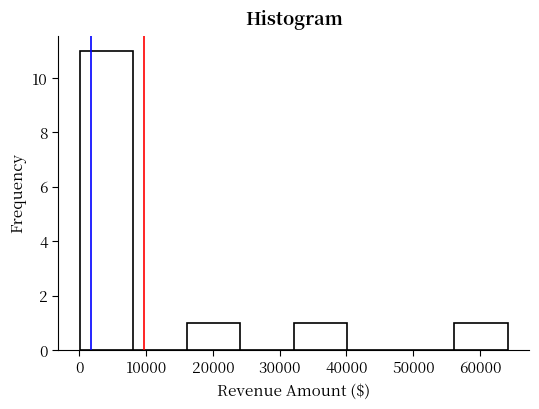

Reading left to right, list every bar in this chart as the range it spans on the x-axis followed by its height. Neither the bar edges nor the heights are printed on the chart, so give them approximately, as read against the axes.

0 to 8000: 11
8000 to 16000: 0
16000 to 24000: 1
24000 to 32000: 0
32000 to 40000: 1
40000 to 48000: 0
48000 to 56000: 0
56000 to 64000: 1